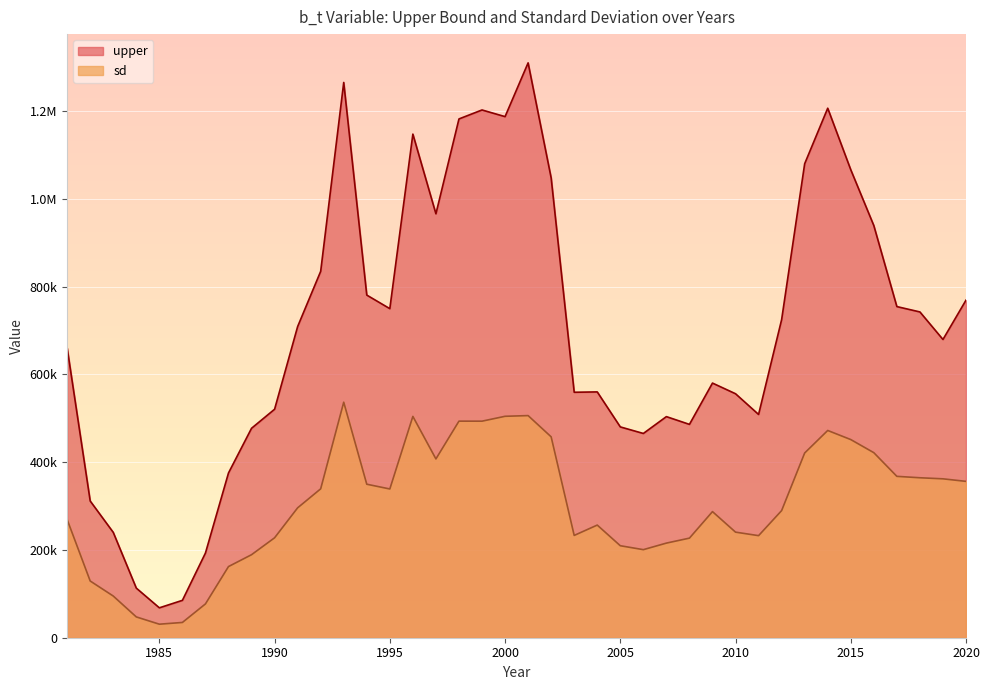

How many data points does each series have?

40